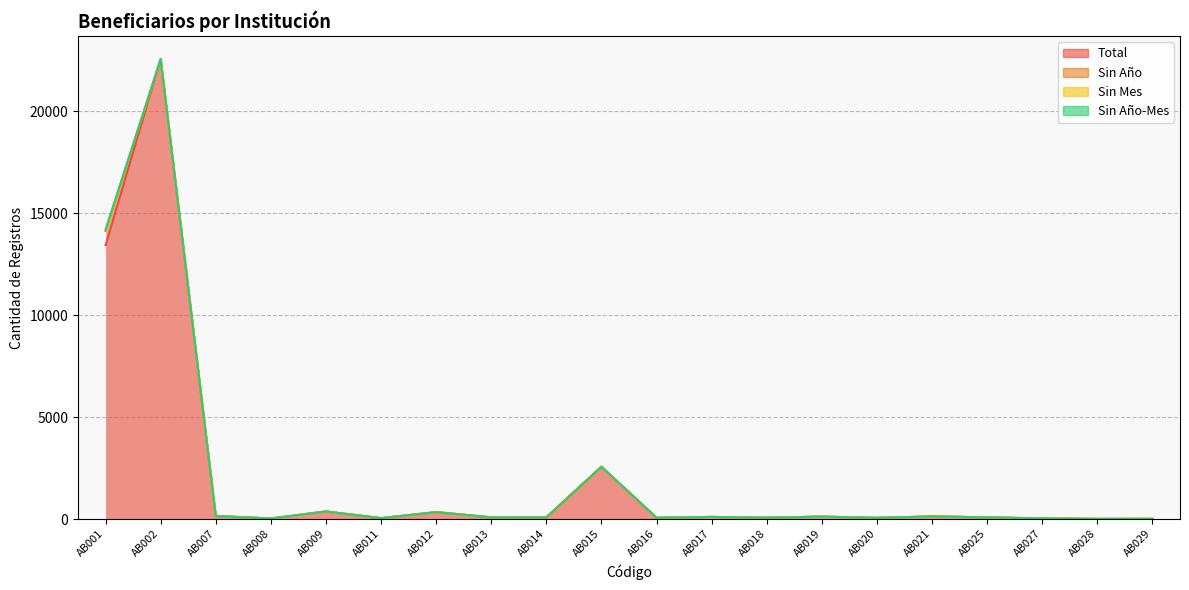

Rank the series by their maximum value, from lowest to highest.

Sin Año-Mes, Sin Mes, Sin Año, Total